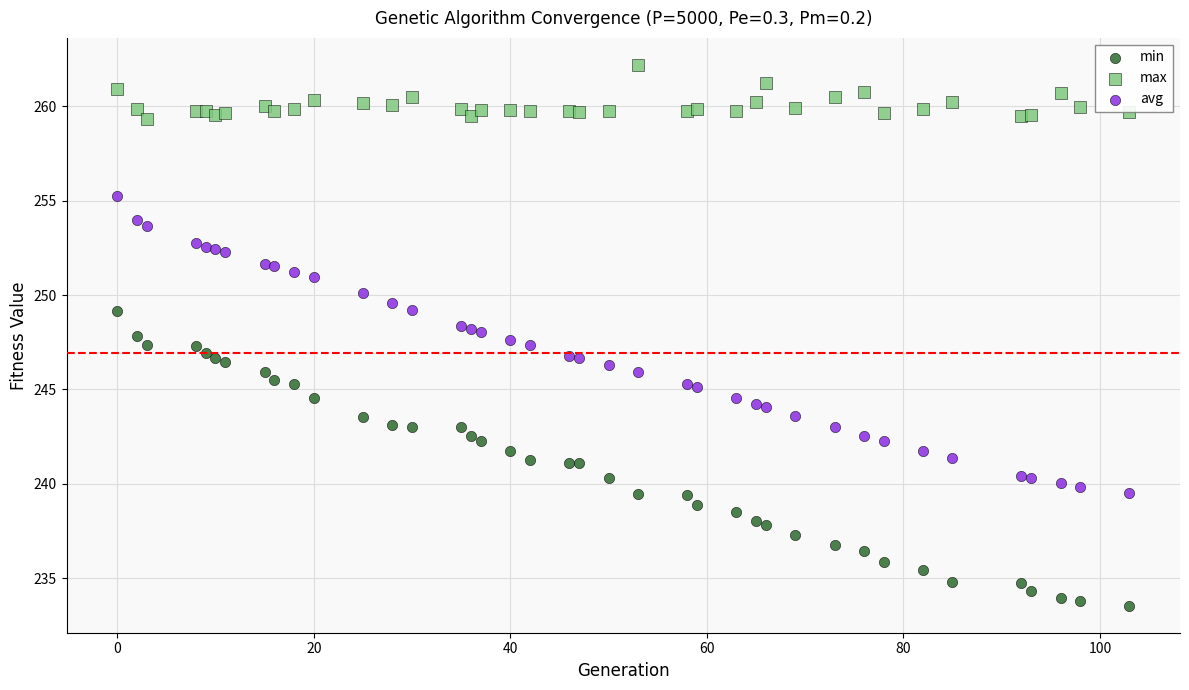

Which series has the widest spread of Y values?

avg